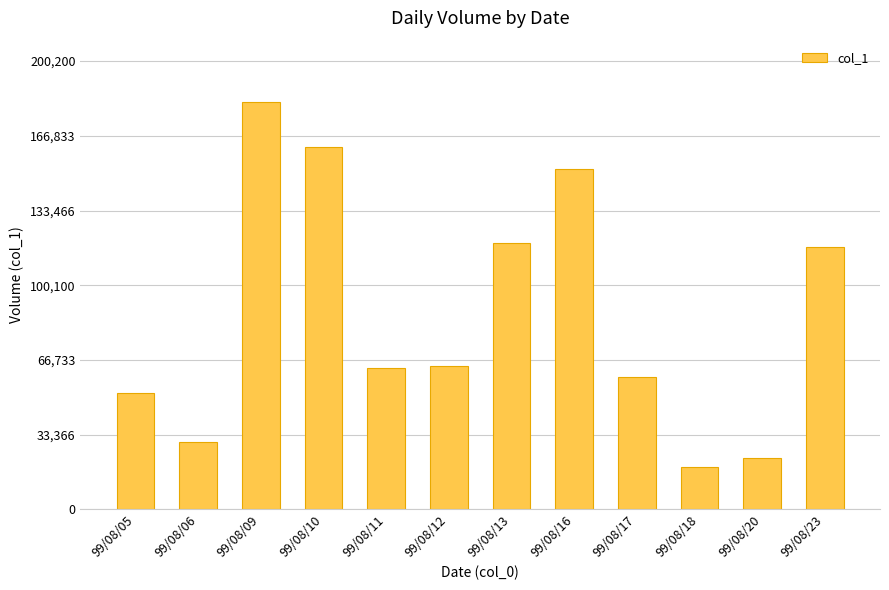

Does the chart contain any negative values?

No